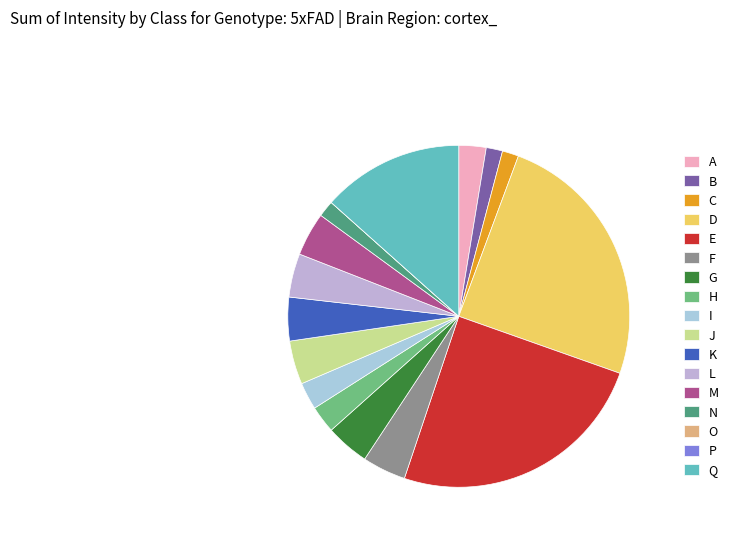

Count the number of slices in the pie.

17